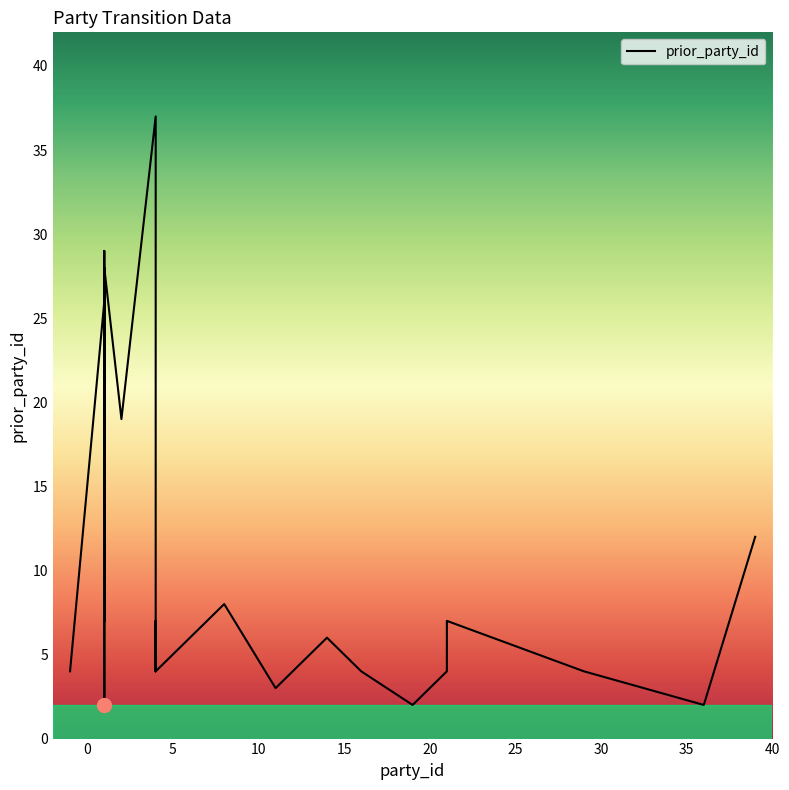

How many data points are less than 6?

12